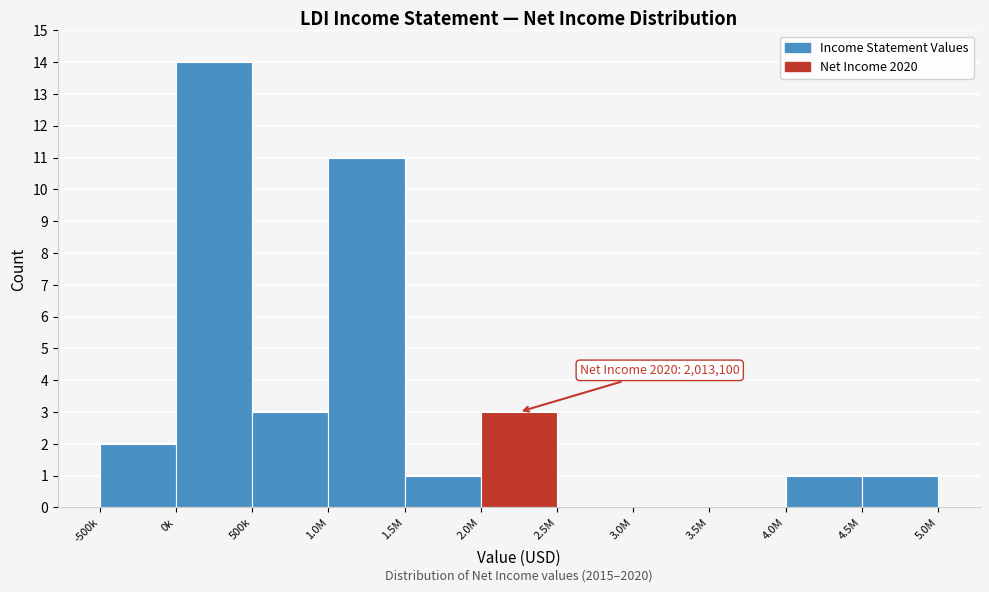

Reading left to right, what are all the values shown in this chart?

-500k=2	0k=14	500k=3	1.0M=11	1.5M=1	2.0M=3	2.5M=0	3.0M=0	3.5M=0	4.0M=1	4.5M=1